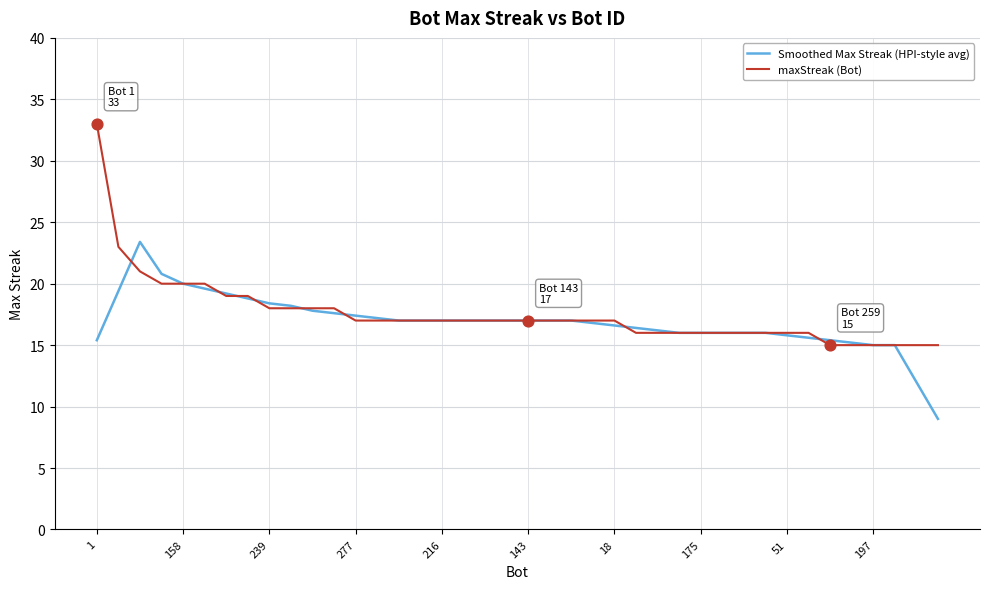

What are all the series names shown in the legend?

Smoothed Max Streak (HPI-style avg), maxStreak (Bot)